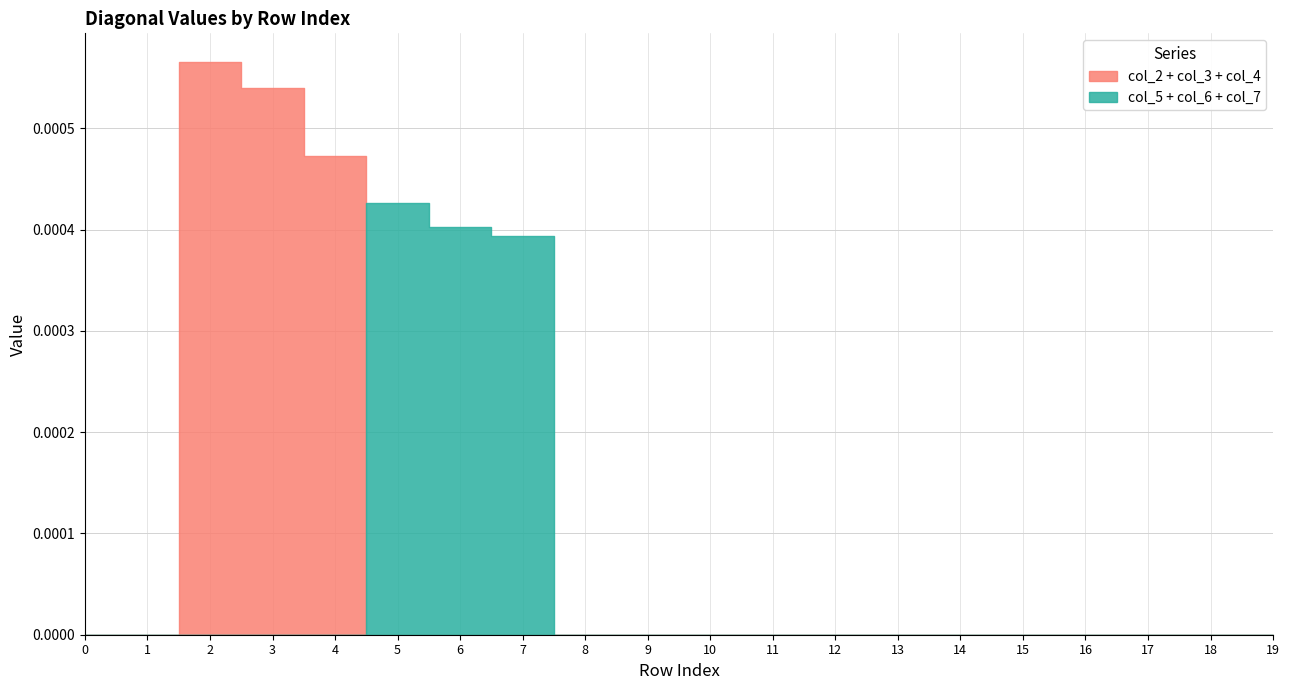

True or false: col_5 has more than 2 interior local peaks.

False